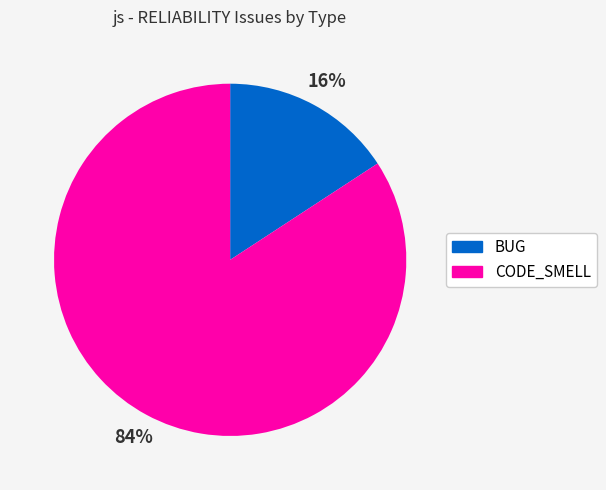

Combined, do CODE_SMELL and BUG account for over 50%?

Yes